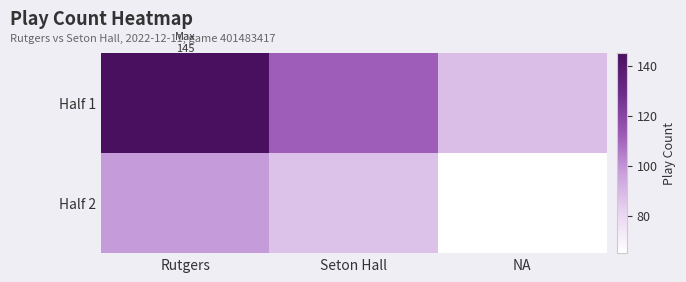

Which category has the highest value across all series?

Rutgers